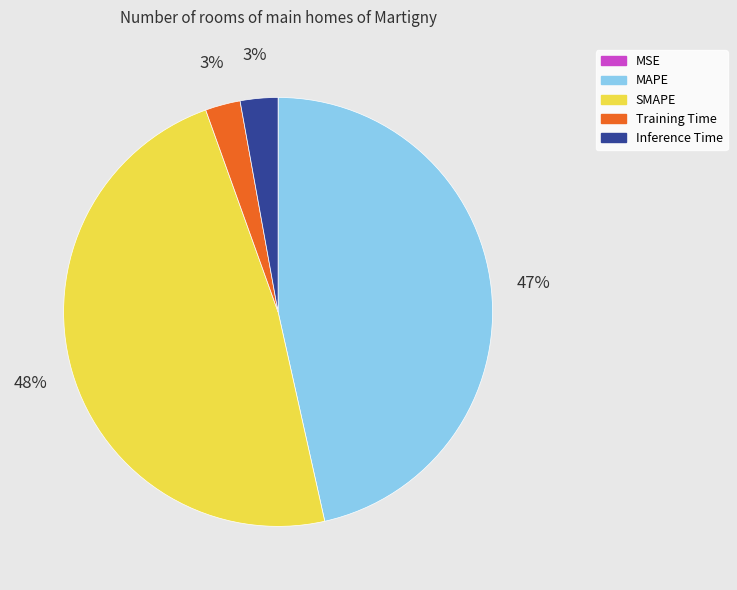

Does any single category account for the majority?

No